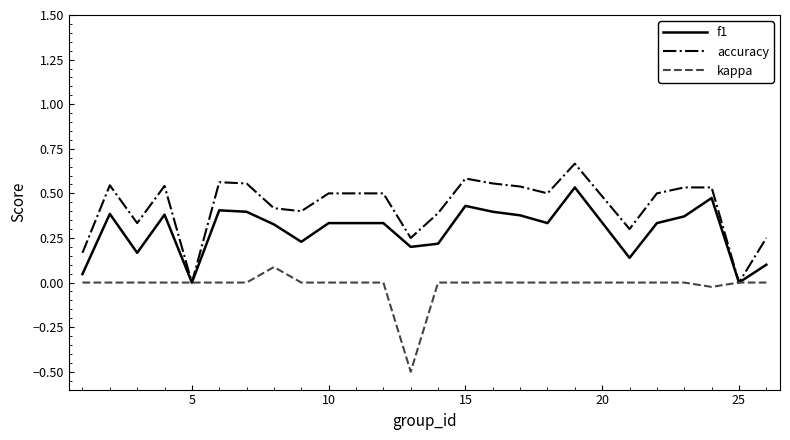

List the series in order of their overall mean, lowest first.

kappa, f1, accuracy